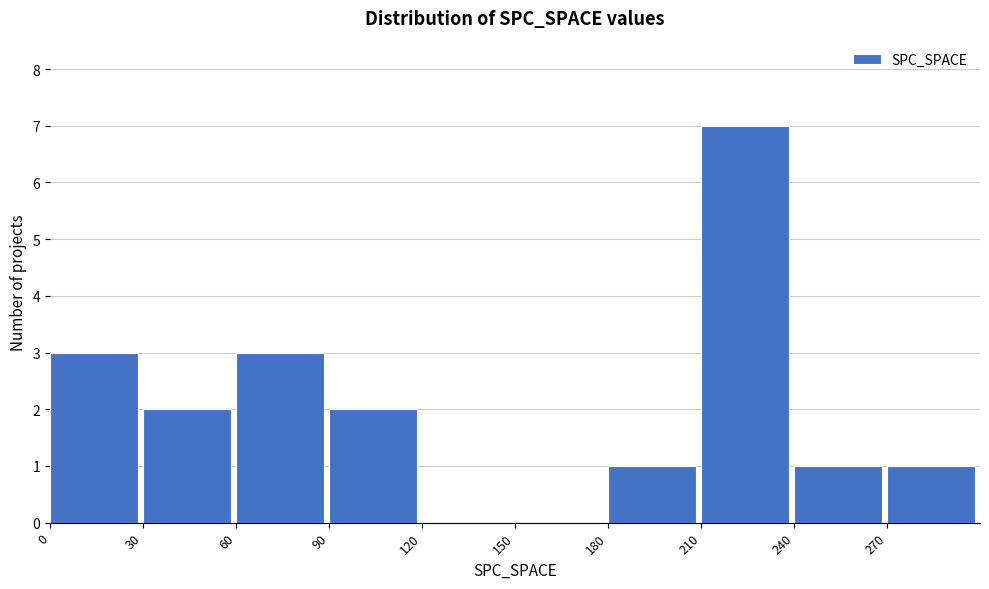

Over which range of the x-axis is the bar tallest?

210 to 240